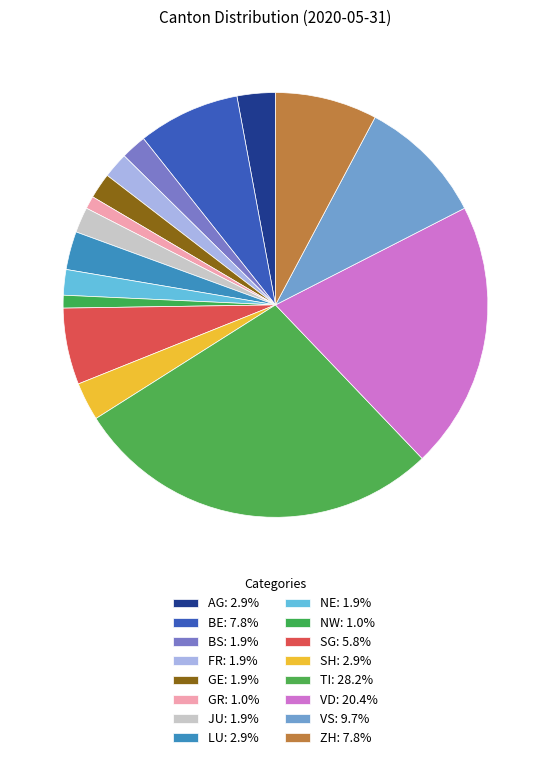

How many slices are in this pie chart?

16